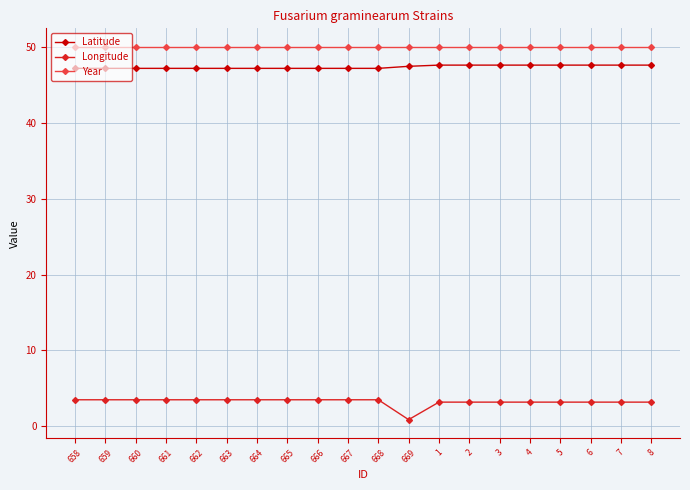

How many lines are shown in the chart?

3